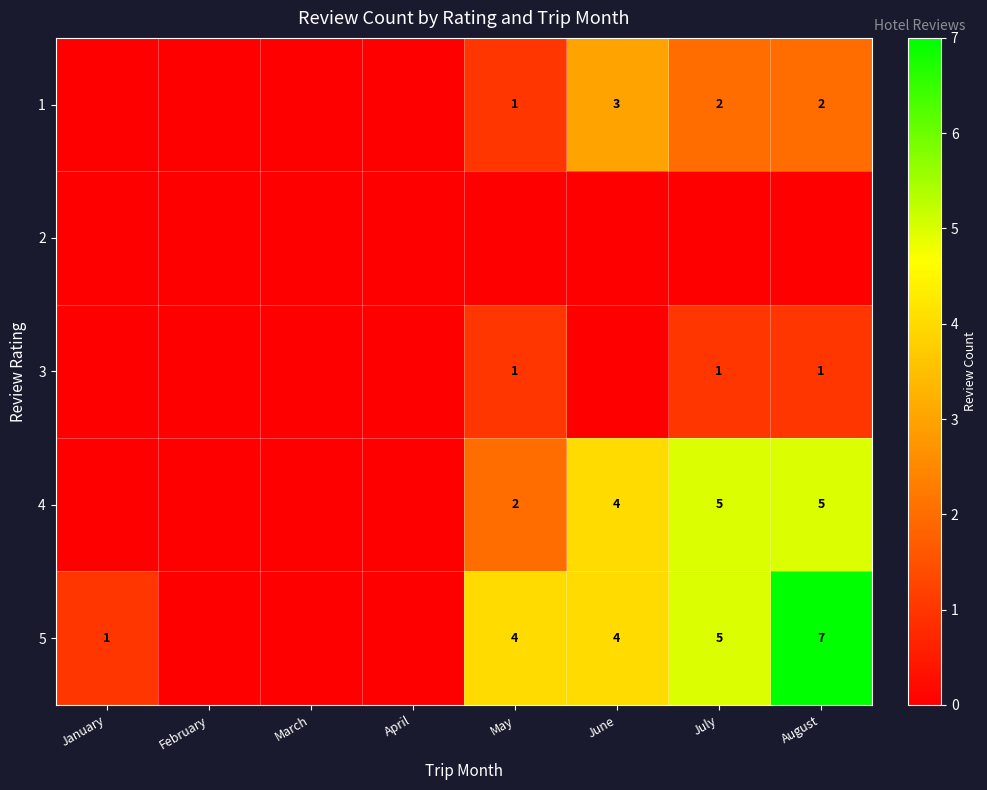

True or false: 3 has a value of 1 at May.

True